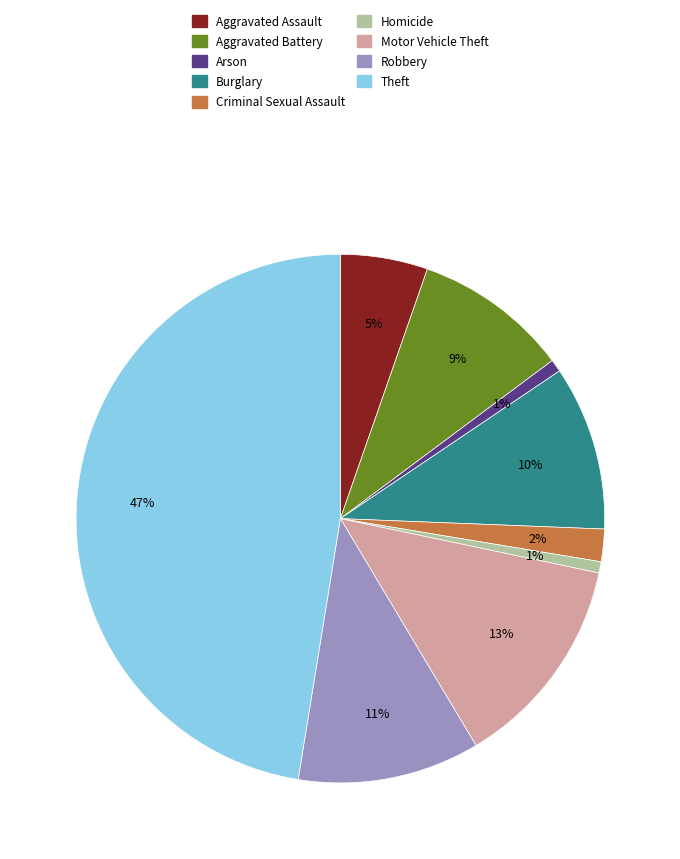

Combined, do Criminal Sexual Assault and Robbery account for over 50%?

No